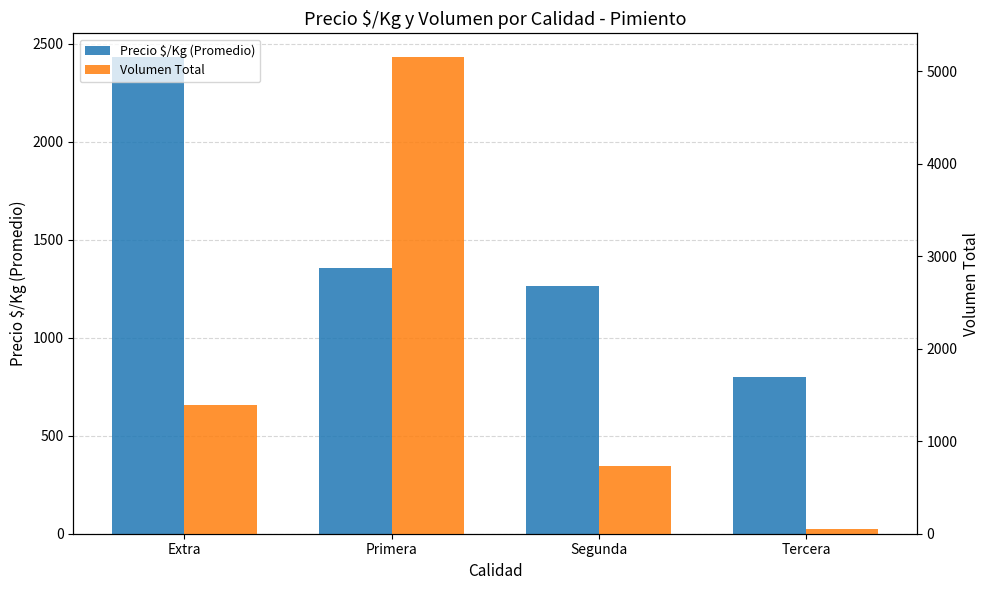

How many values in the Volumen Total series are below 1390?

2